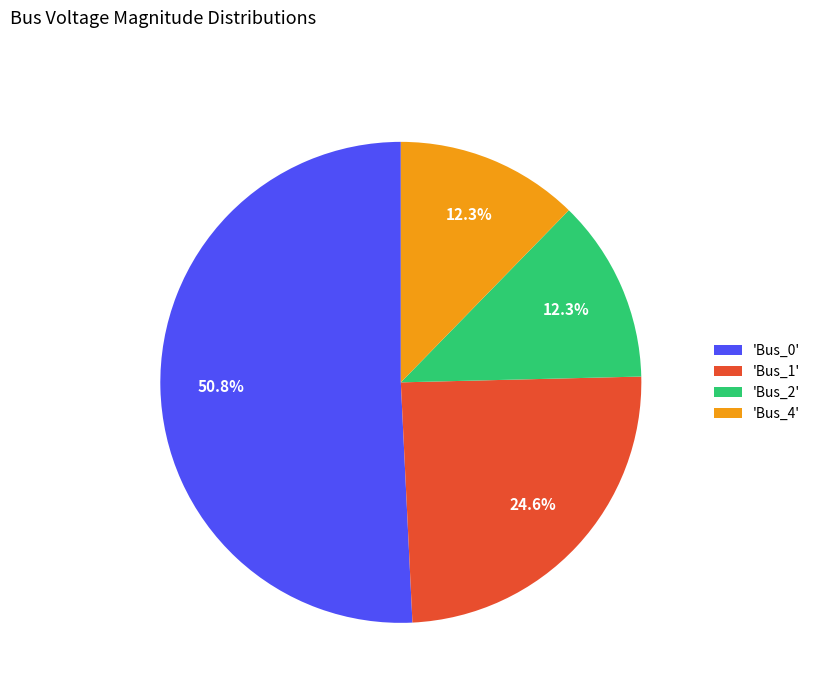

What is the majority slice?

'Bus_0'